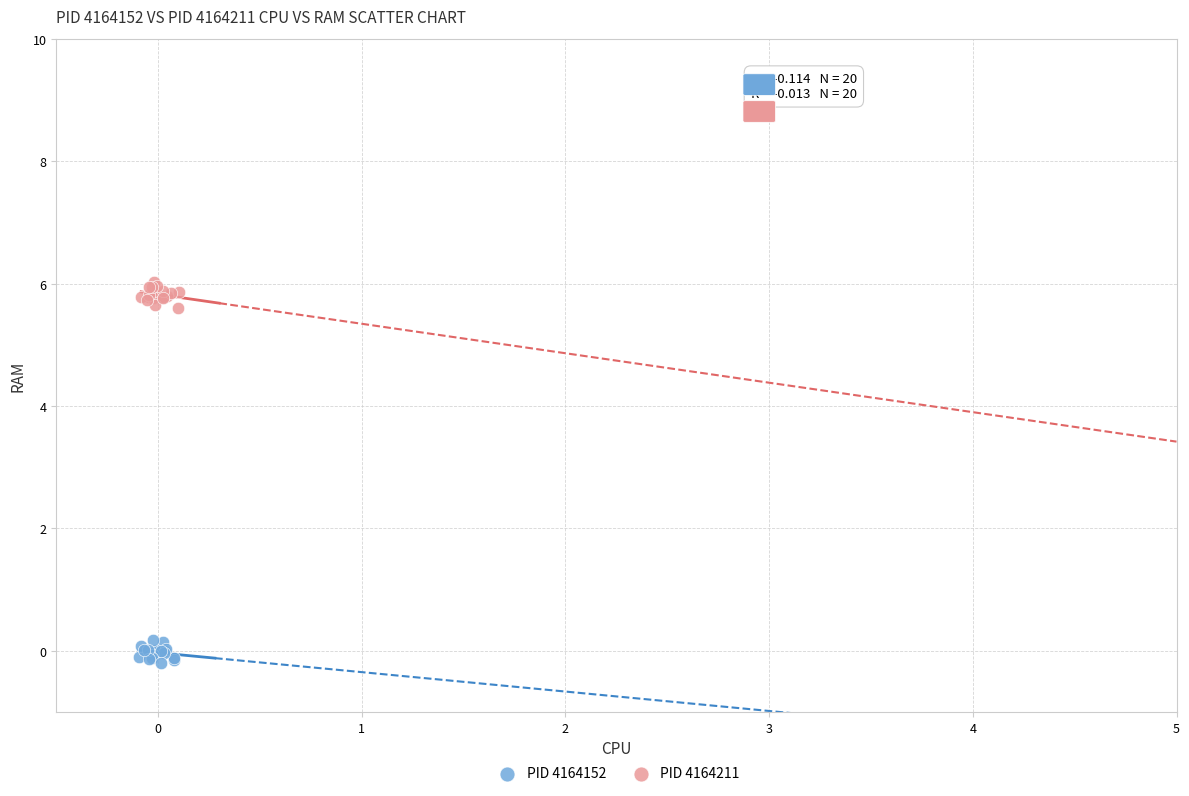

Which series reaches the minimum Y coordinate?

PID 4164152